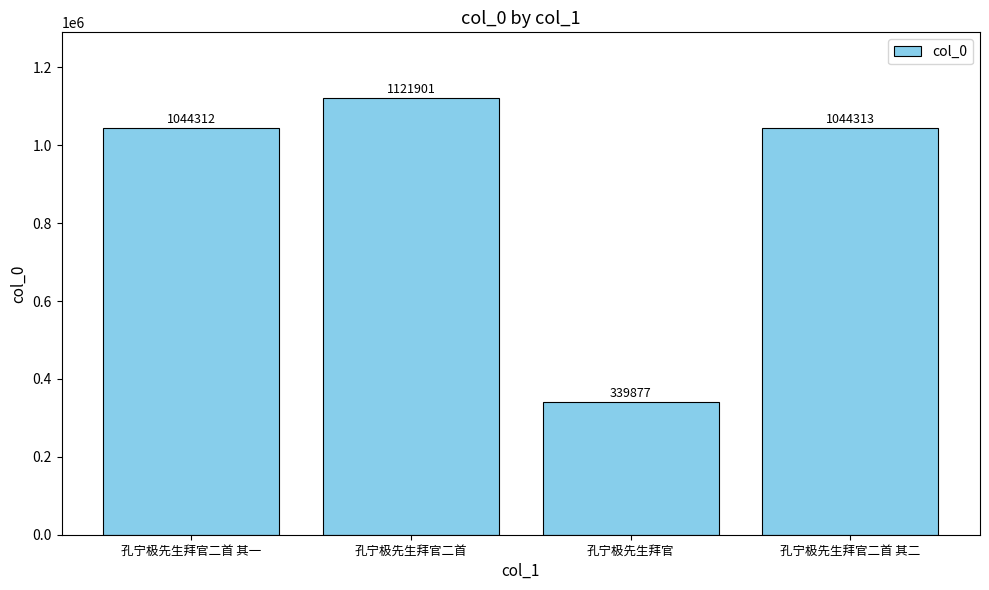

How many bars are there in total?

4